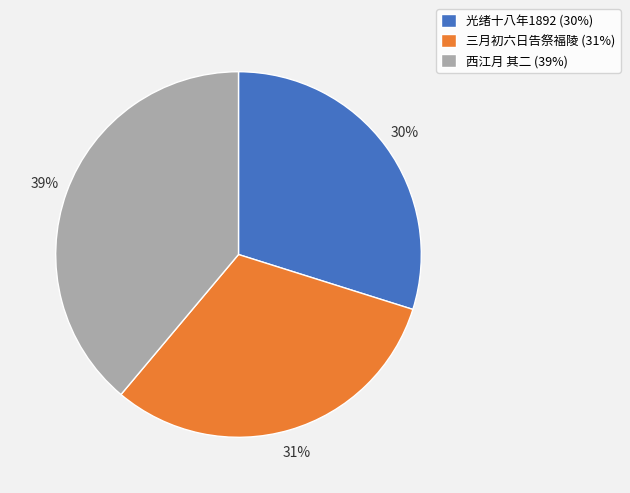

To the nearest percent, what is the difference between the largest and smallest slice percentages?

9%